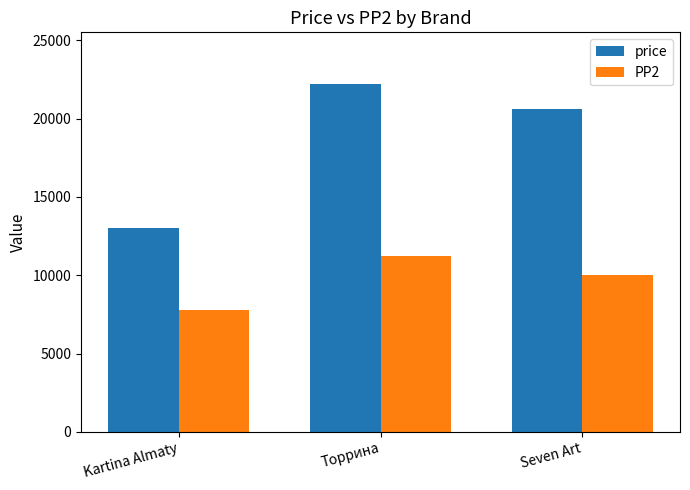

At which label does PP2 reach its peak?

Торрина